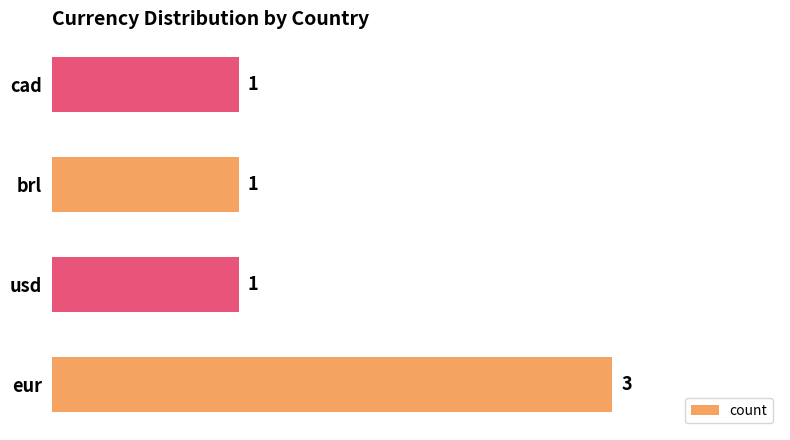

Approximately how many times larger is the value at cad compared to brl?

1.0